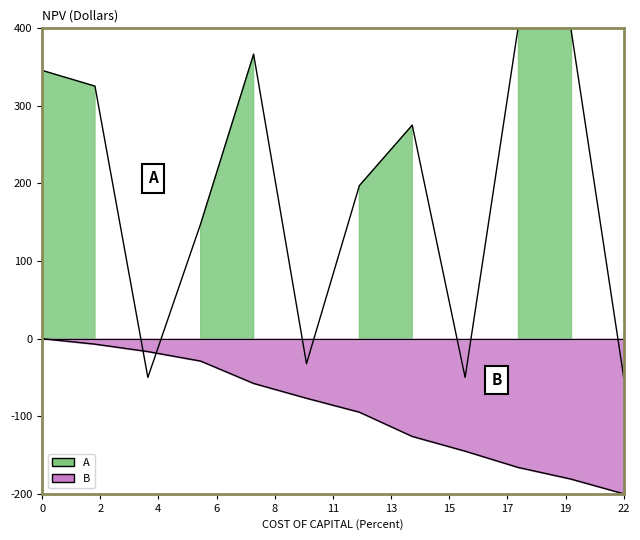

How many series are shown in this chart?

2